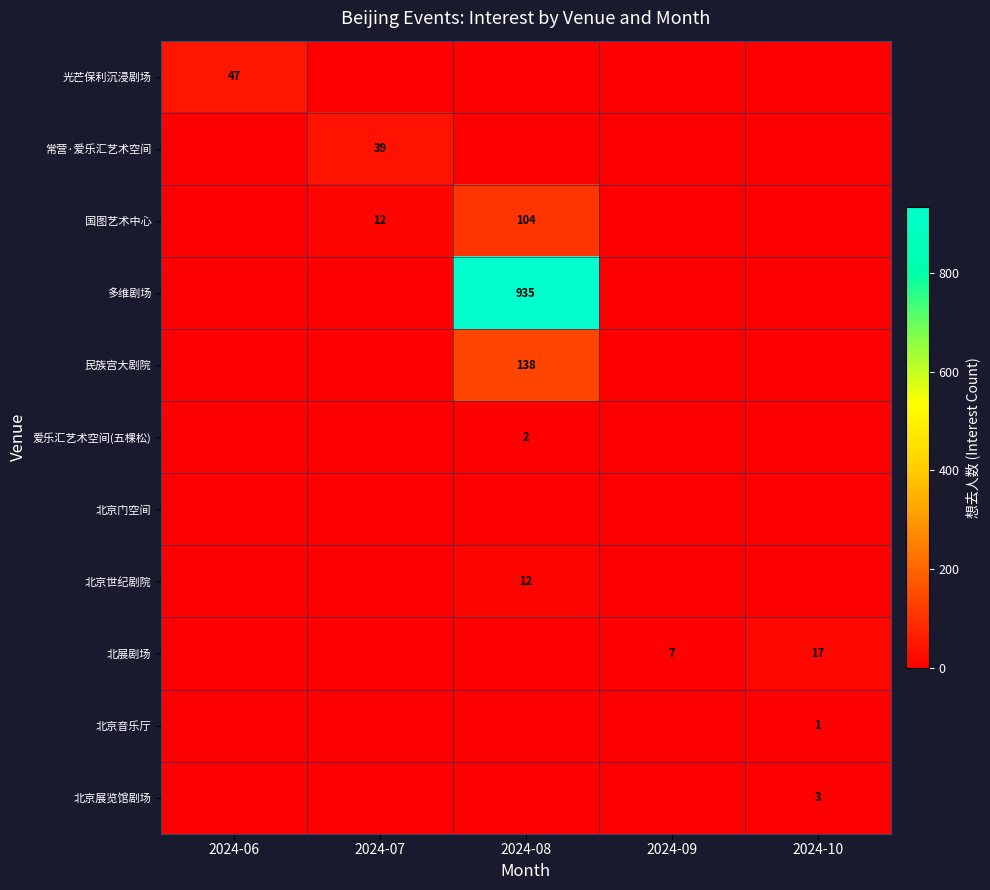

Which label corresponds to the largest value in the chart?

2024-08